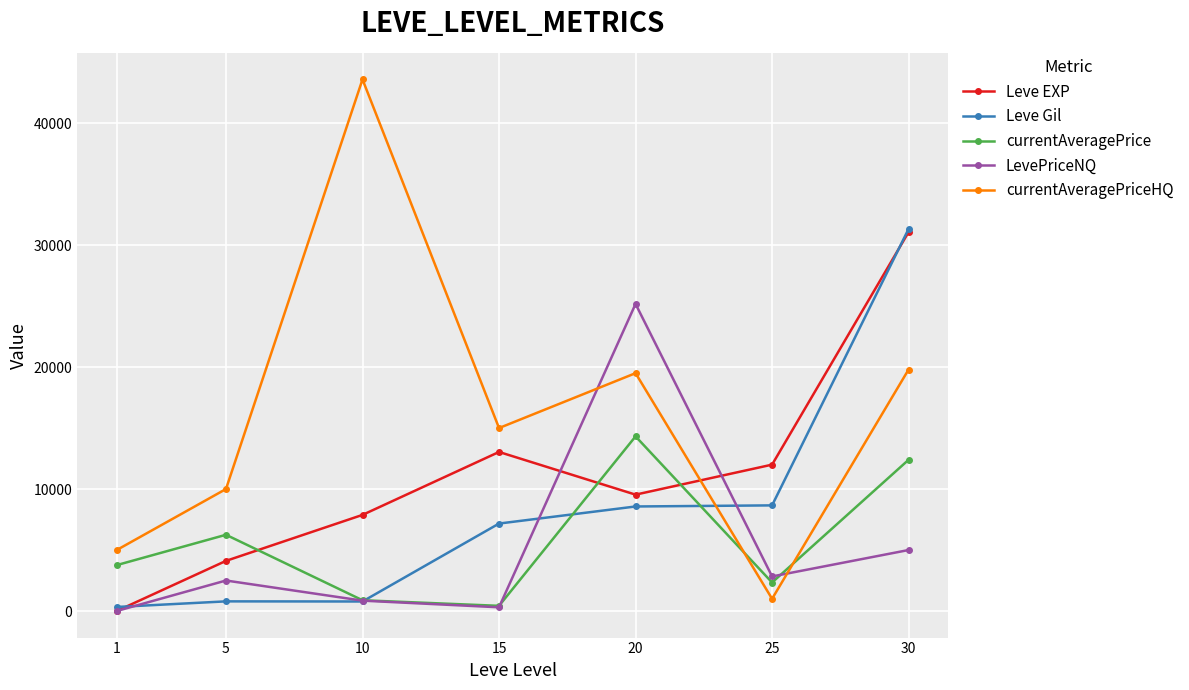

Which series has the widest spread of values?

currentAveragePriceHQ